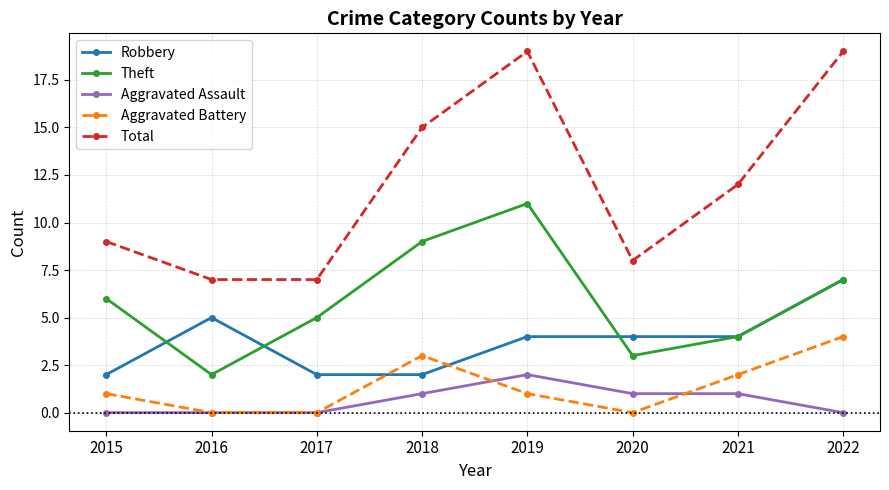

True or false: Aggravated Battery has a value of 1 at 2018.

False